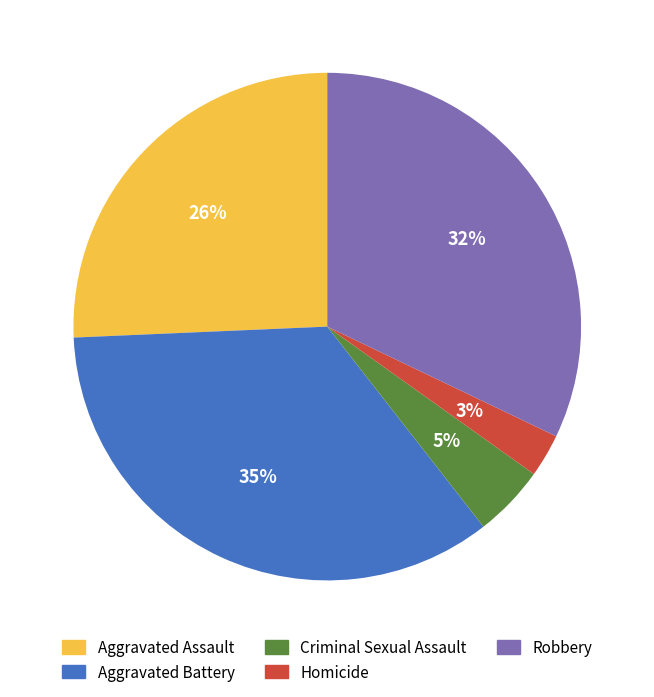

Do Criminal Sexual Assault and Aggravated Battery together represent more than half of the pie?

No